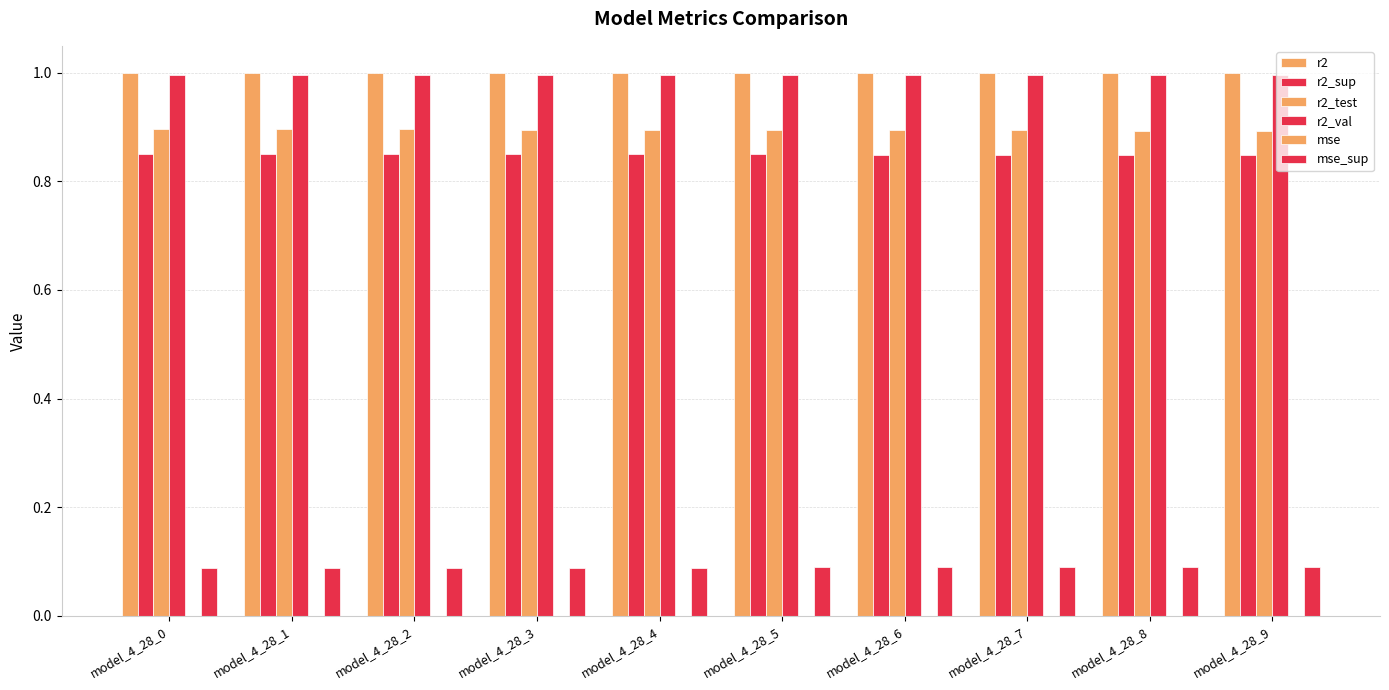

How many groups of bars are there?

10